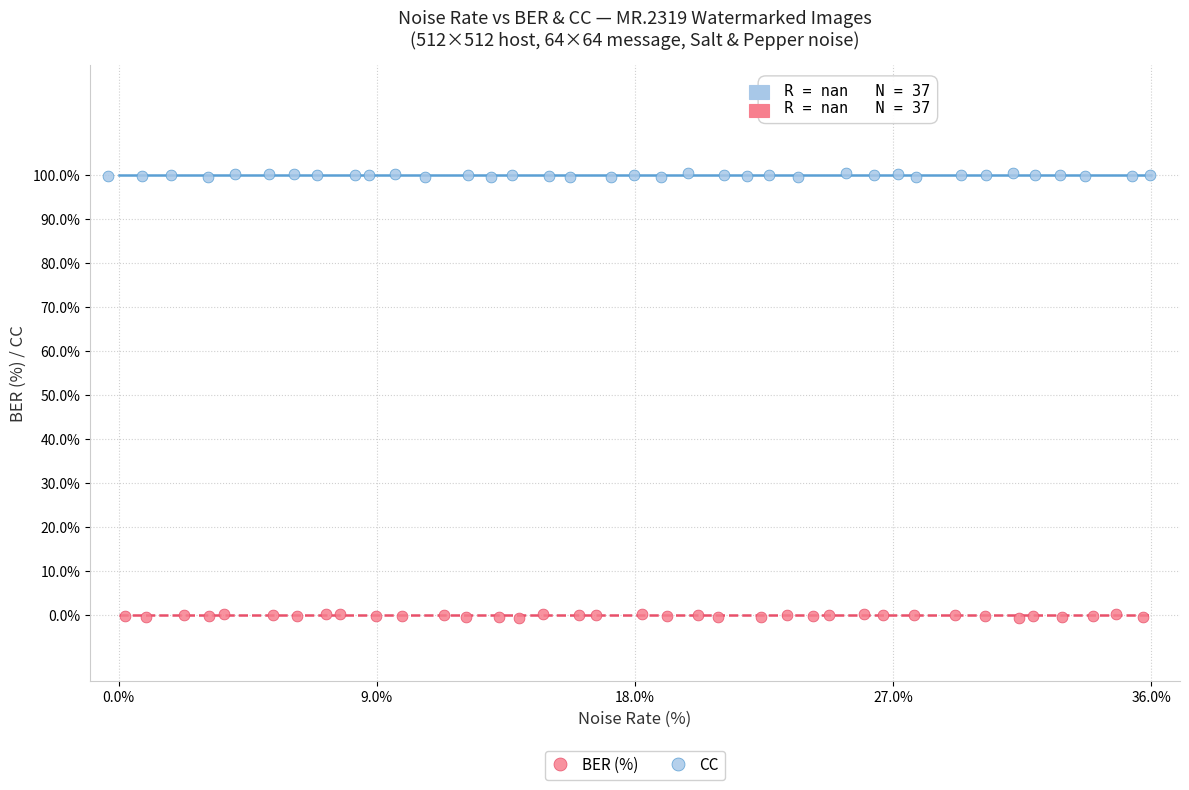

Which series contains the lowest Y value?

BER (%)